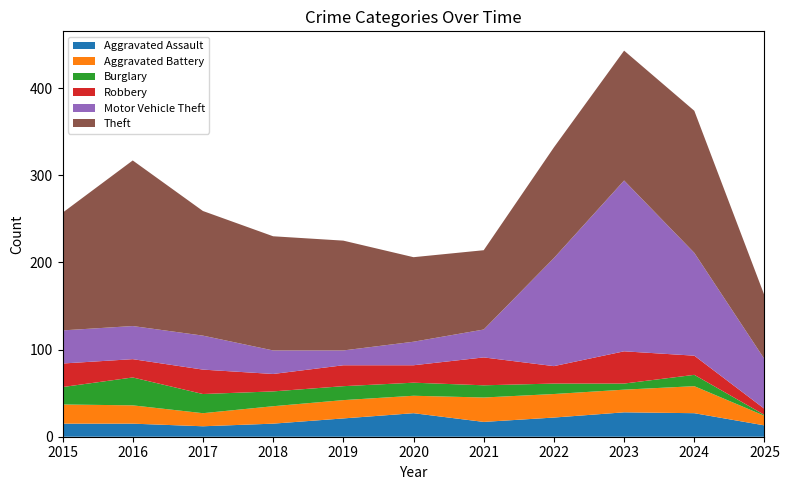

Reading left to right, list all the values displayed in this chart.

Aggravated Assault: 15	15	12	15	21	27	17	22	28	27	13
Aggravated Battery: 22	21	15	20	21	20	28	27	26	31	11
Burglary: 20	32	22	17	16	15	14	12	7	13	1
Robbery: 27	21	28	20	24	20	32	20	37	22	7
Motor Vehicle Theft: 38	38	39	27	17	27	32	124	196	118	57
Theft: 135	190	143	131	126	97	91	127	149	163	73